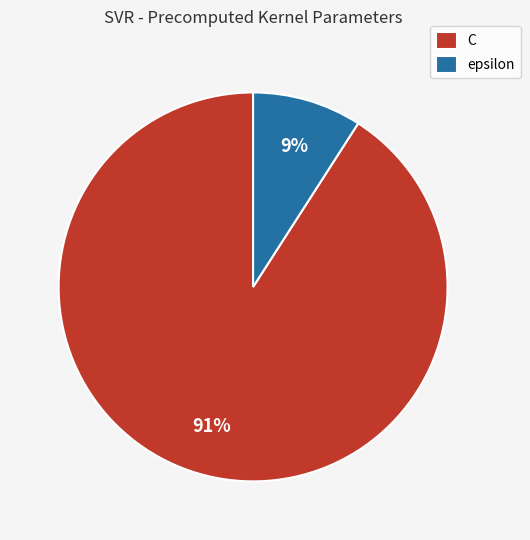

To the nearest percent, what is the average slice percentage?

50%